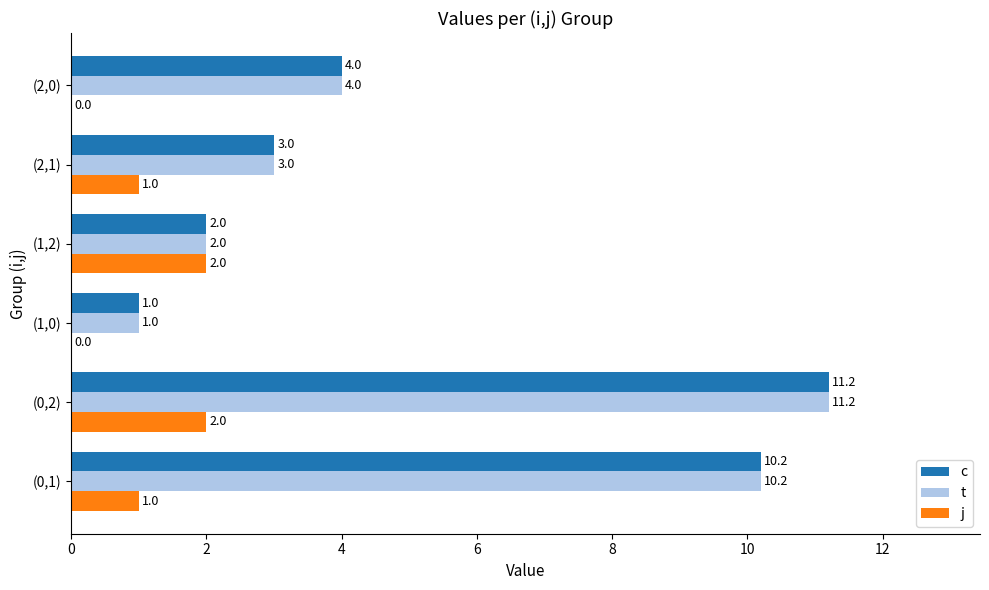

Which label corresponds to the largest value in the chart?

(0,2)